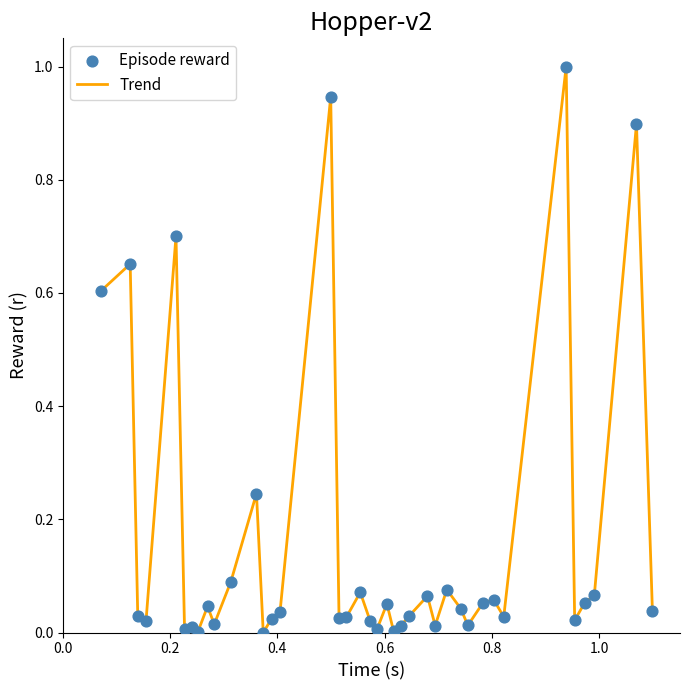

What is the greatest value displayed?

1.0